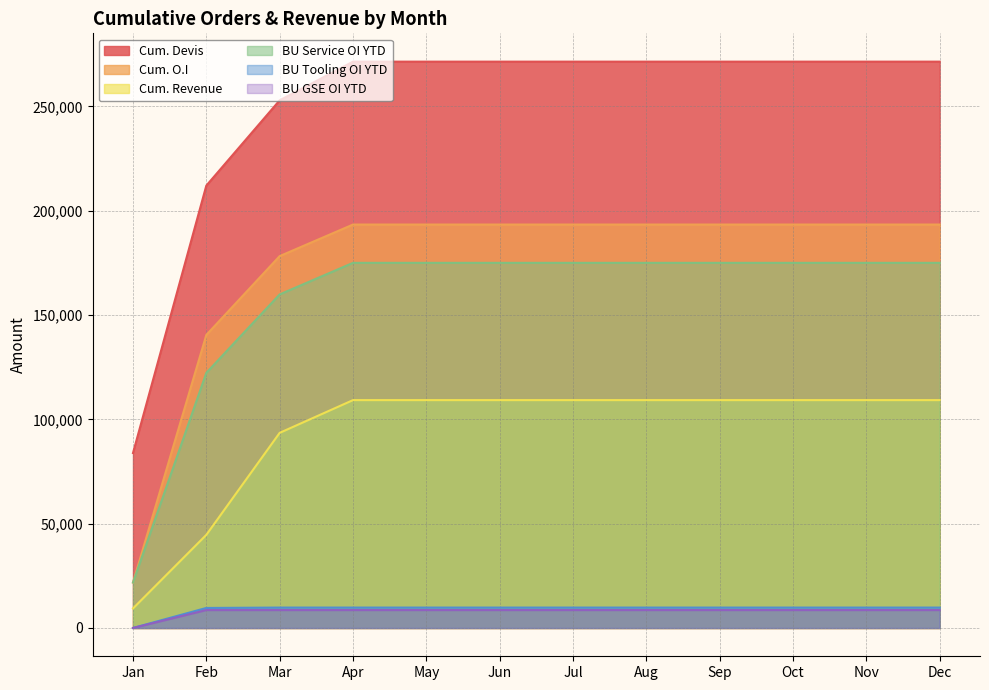

Between May and Oct, which series saw the biggest shift?

Cum. Devis